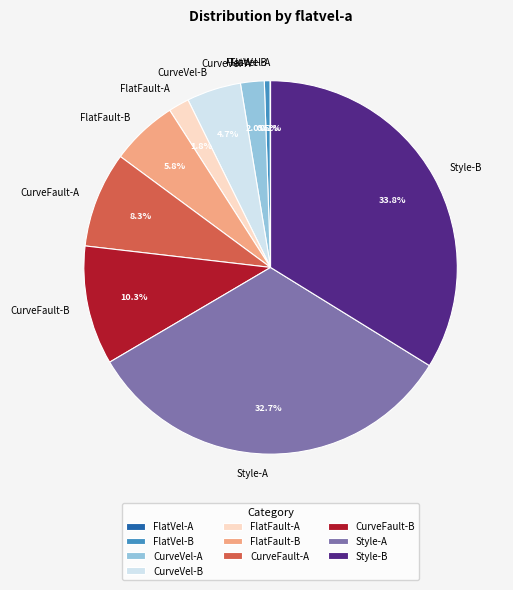

Which has a higher value, CurveVel-B or FlatFault-B?

FlatFault-B